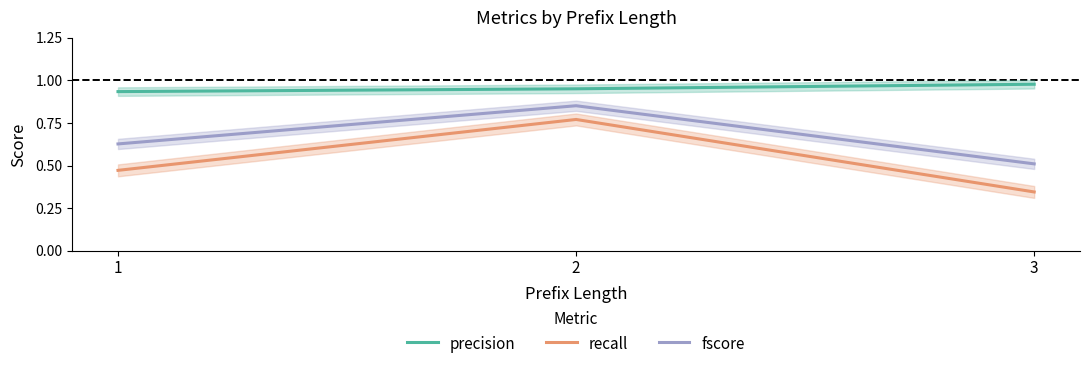

What is the maximum value for recall?

0.8